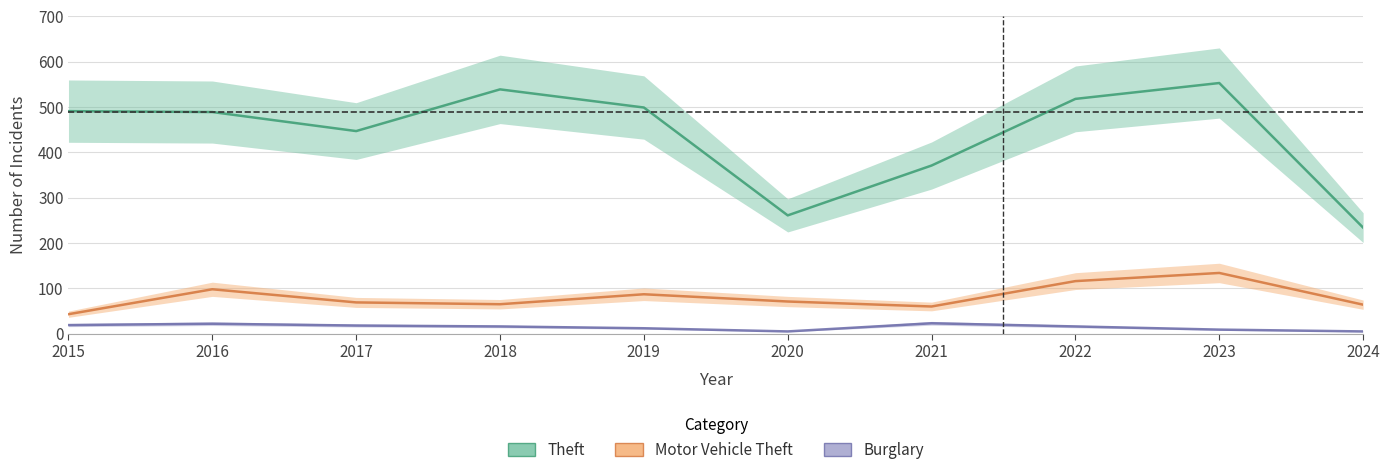

Which series has the largest range (max minus min)?

Theft